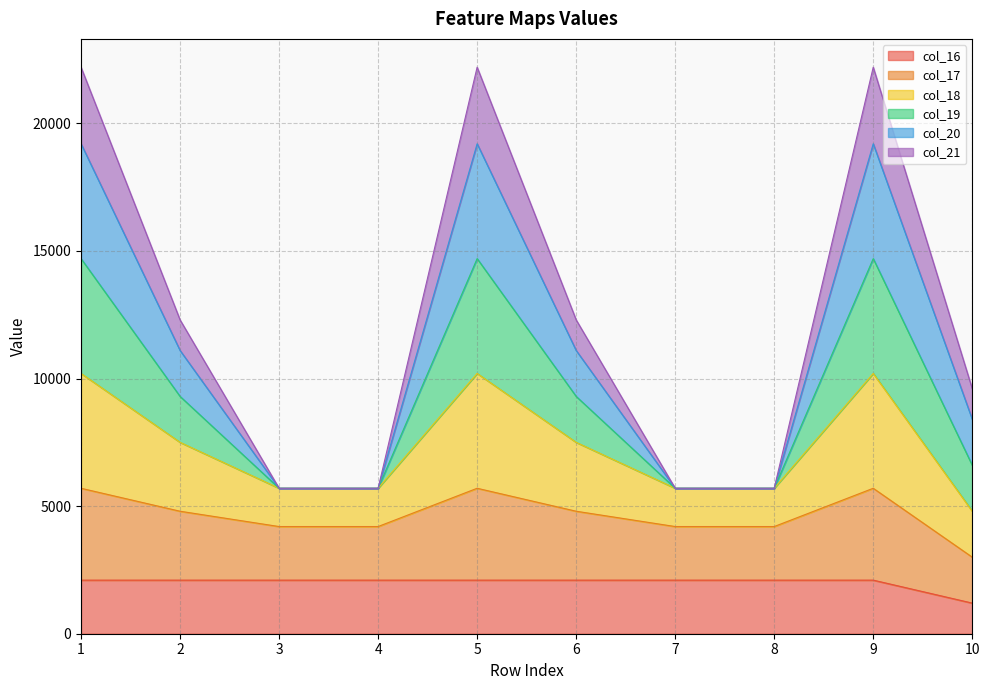

Between 4 and 8, which series saw the biggest shift?

col_17